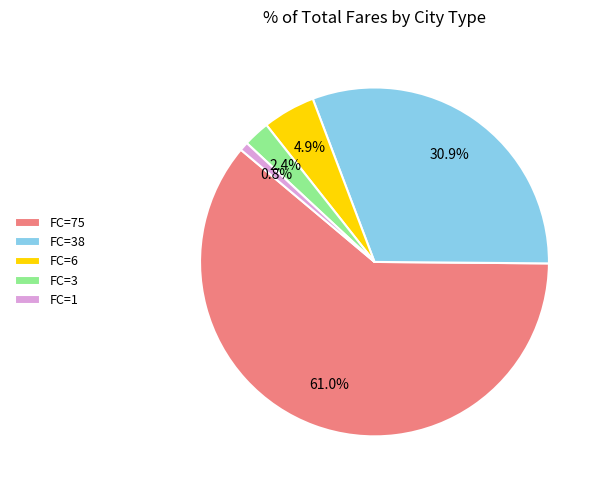

To the nearest percent, what is the combined percentage of FC=75 and FC=1?

62%